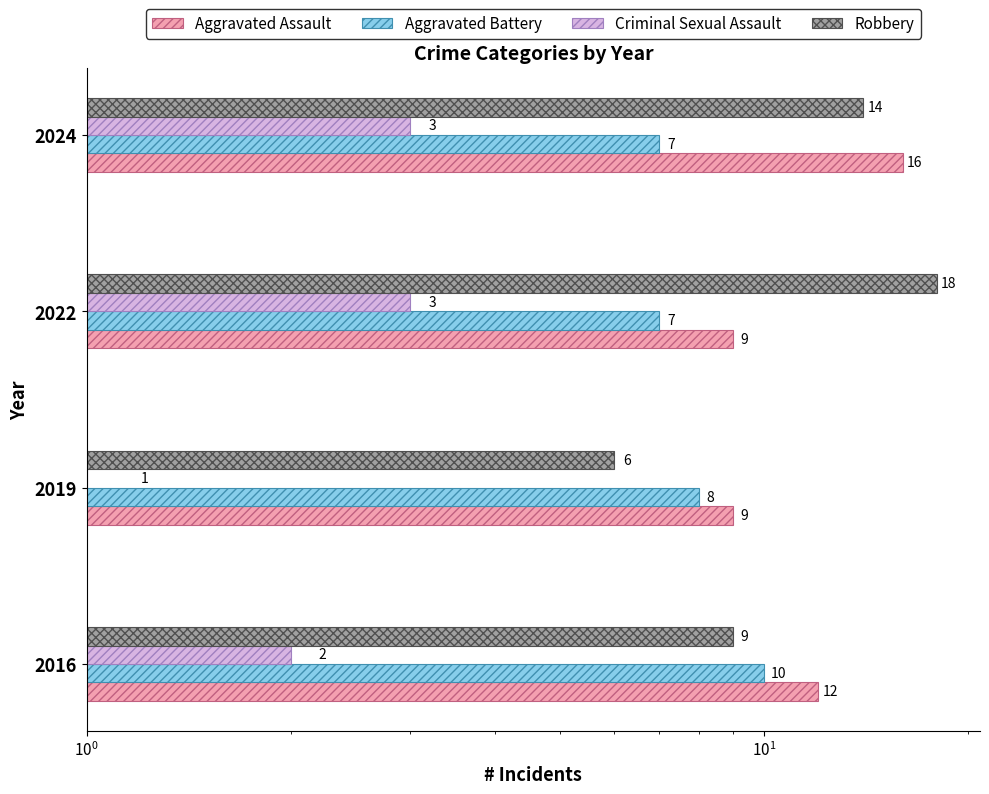

What is the total value across all series at 2022?

37